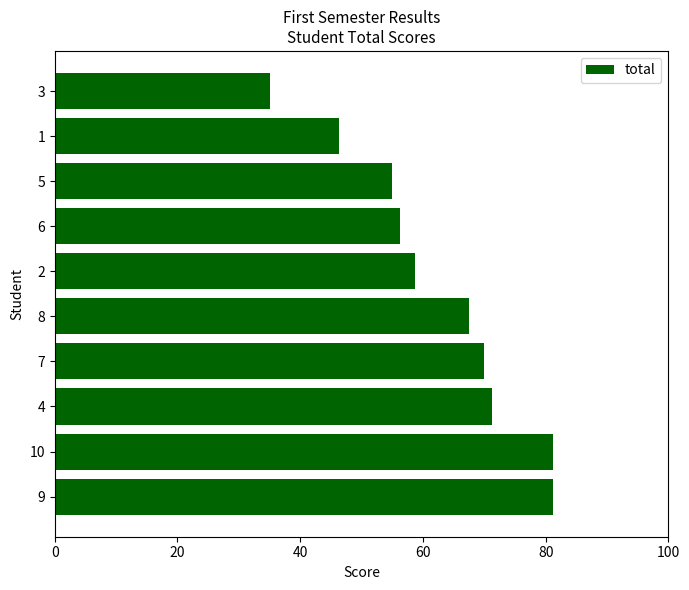

Approximately how many times larger is the value at 7 compared to 9?

0.9